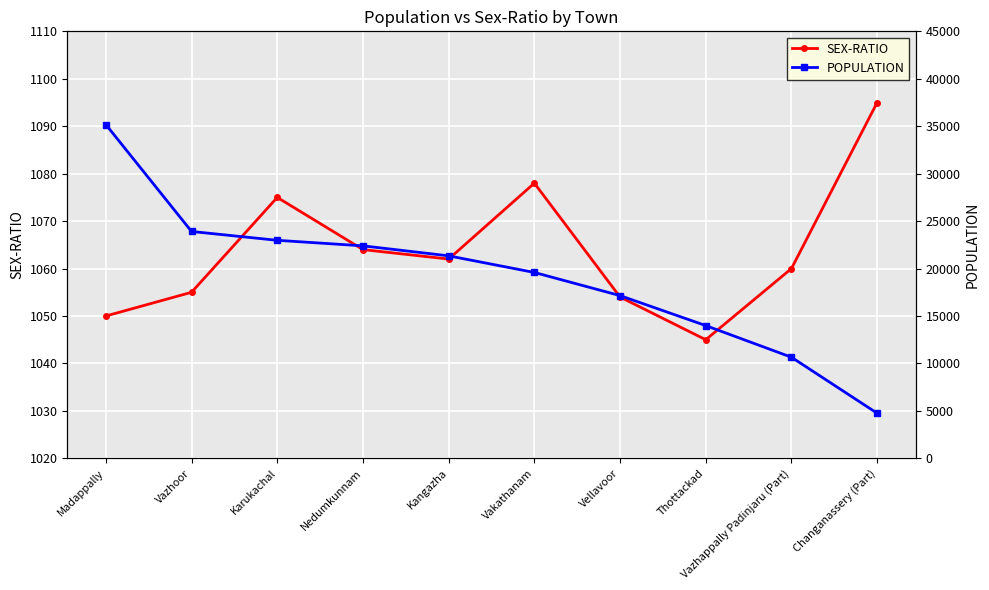

What is the value of the SEX-RATIO point at the 7th from the left?

1054